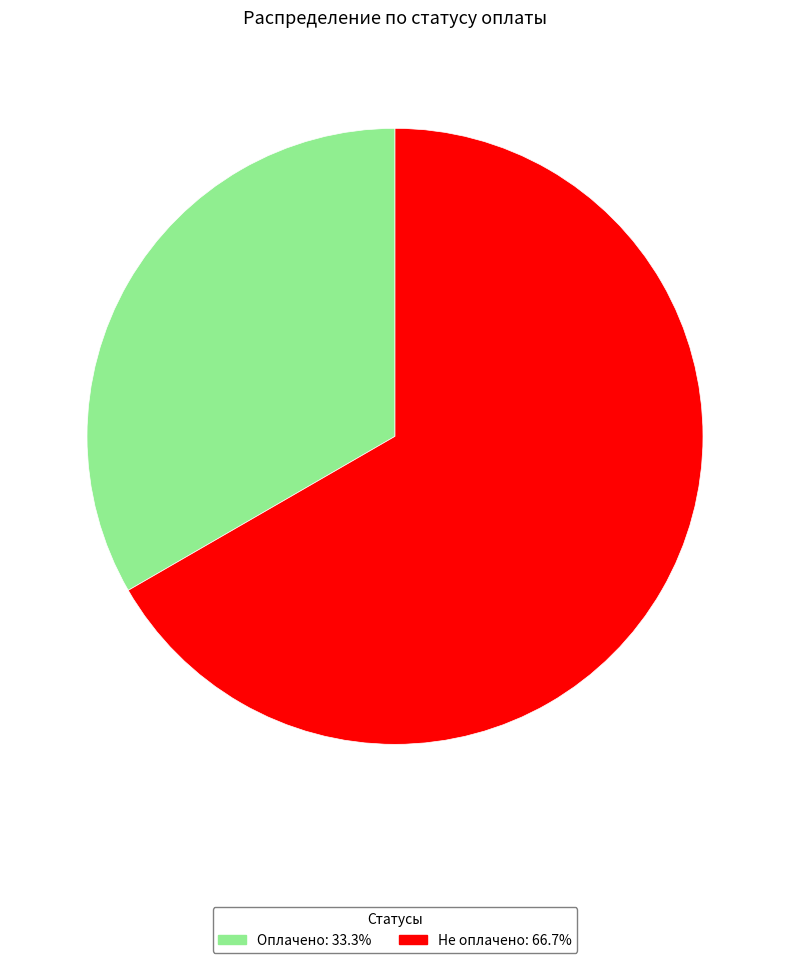

Which slice represents more than half of the pie?

Не оплачено